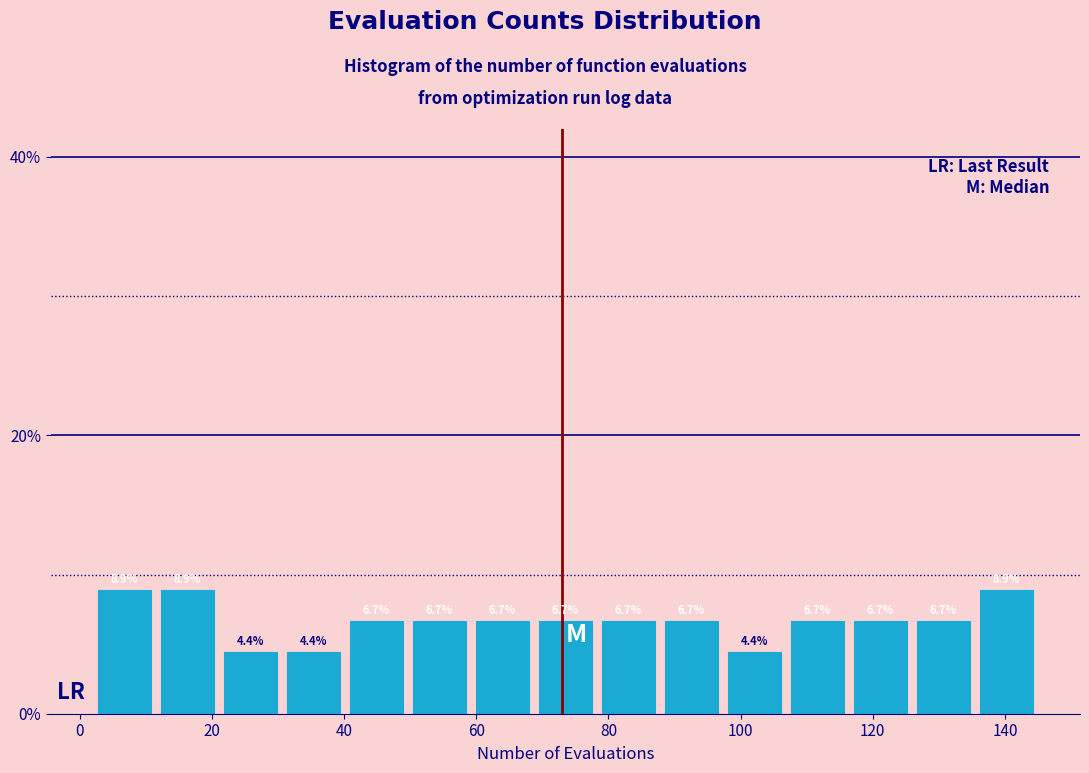

What is the height of the bar covering 50 to 60 on the x-axis? The bar edges are not printed on the chart, so give them approximately, as read against the axis.

6.7